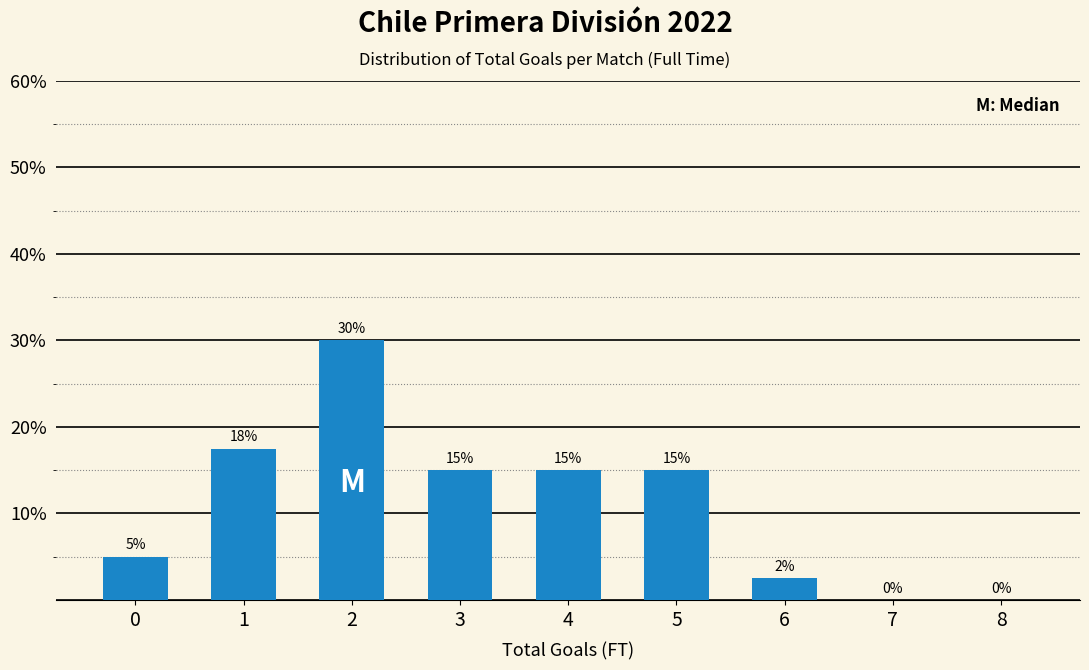

True or false: the data shows 15.0 at 3.

True